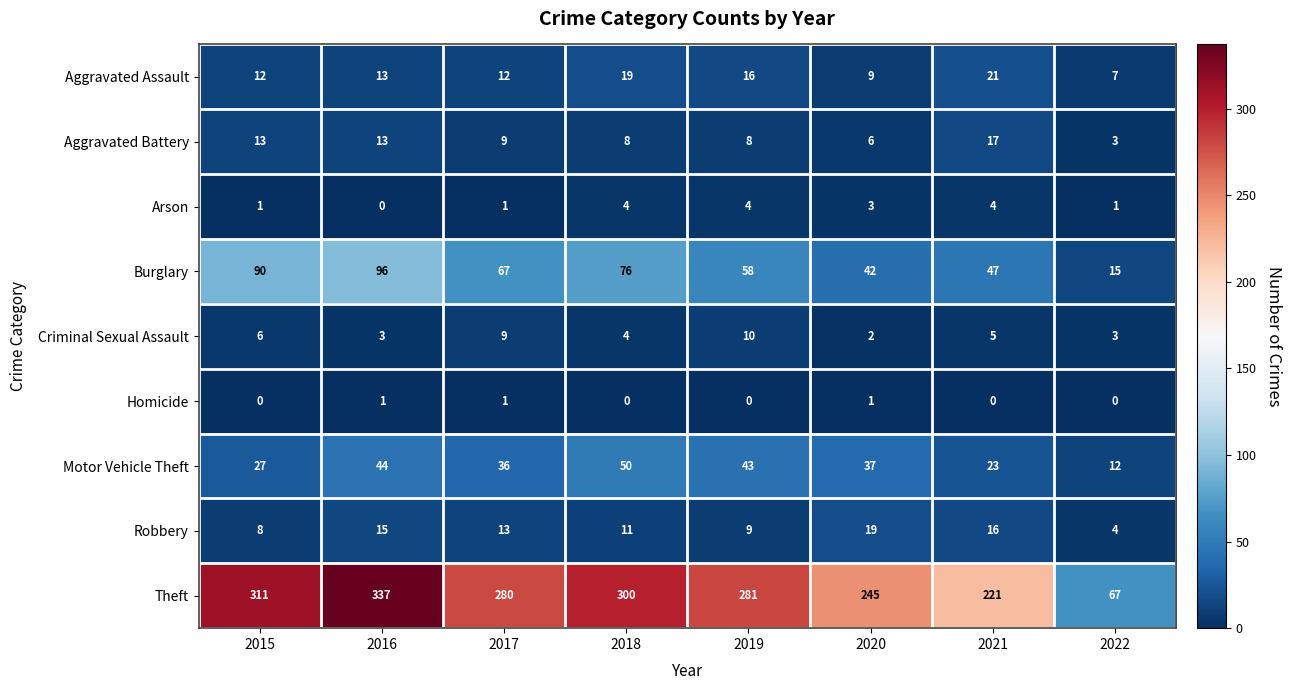

What value does the Arson series have at 2020?

3